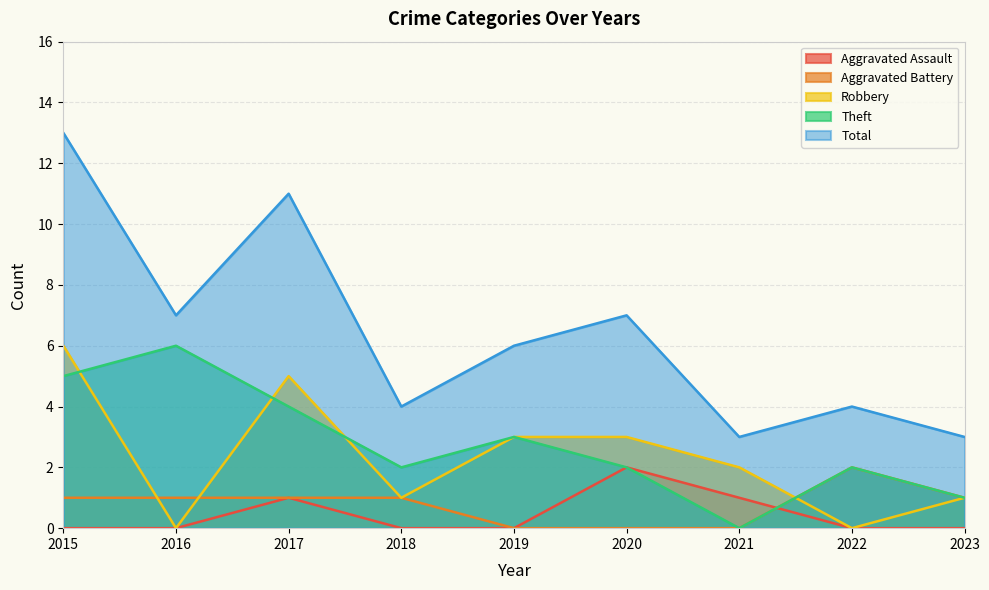

Read the Robbery value at 2020.

3